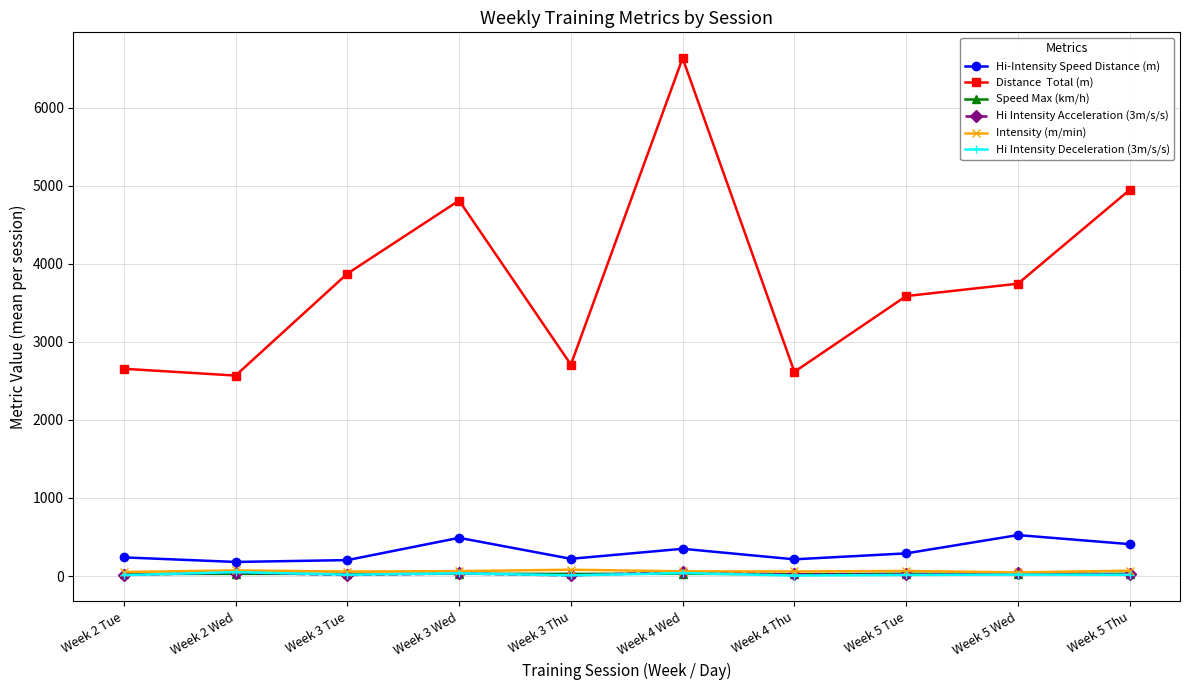

What is the label of the 10th point from the left?

Week 5 Thu